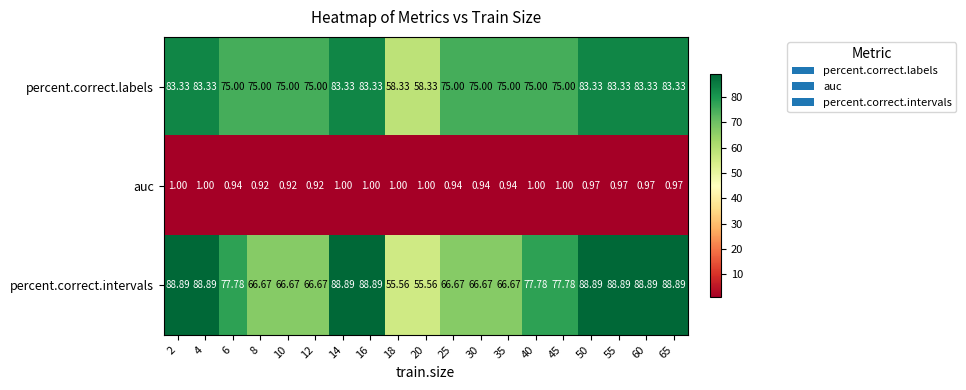

At 6, list the series in order from largest to smallest.

percent.correct.intervals, percent.correct.labels, auc